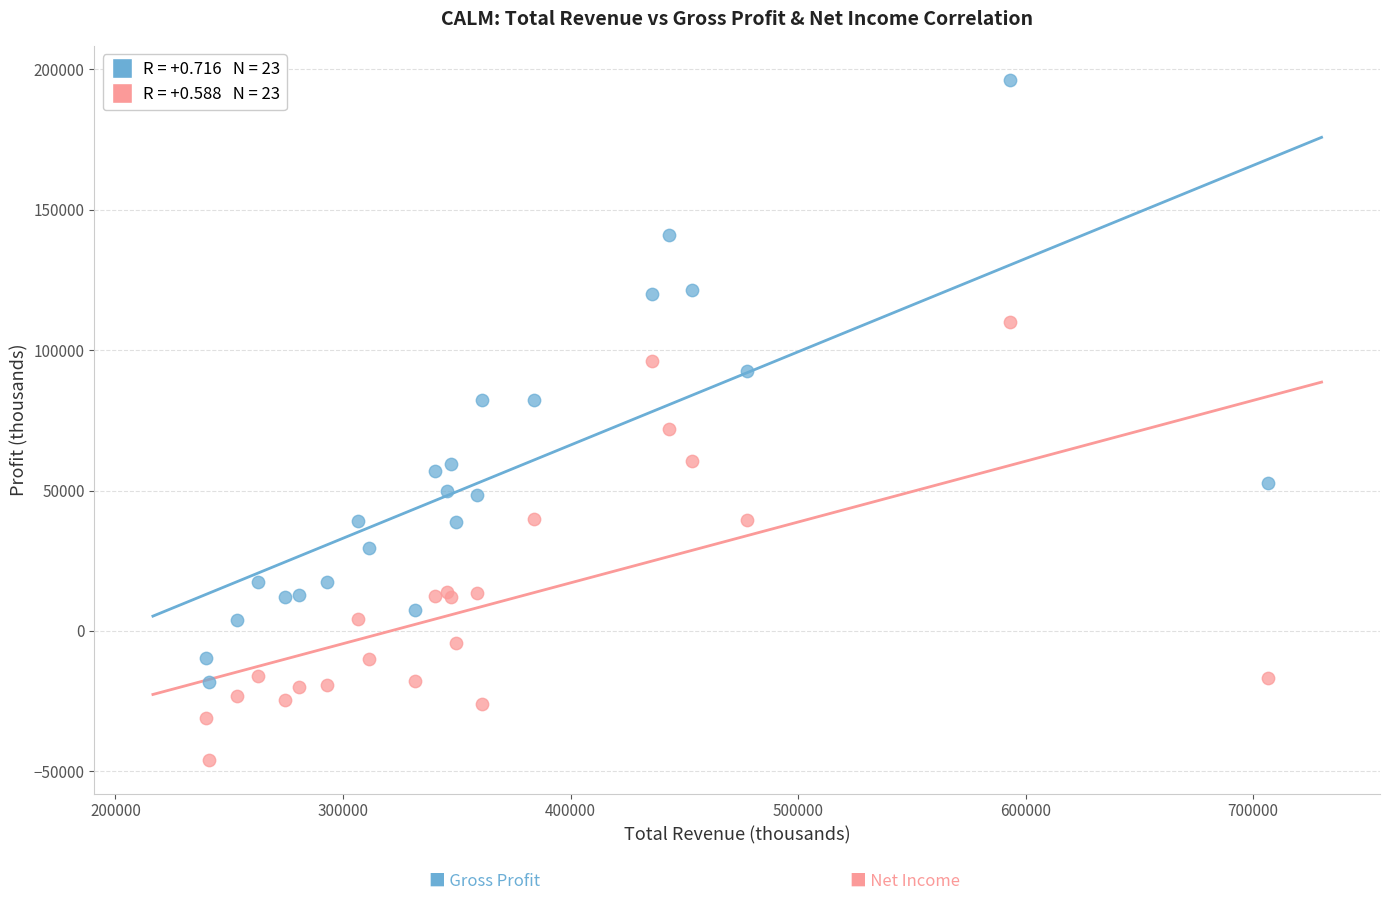

Across all series, what Y value is closest to 75250?

71800